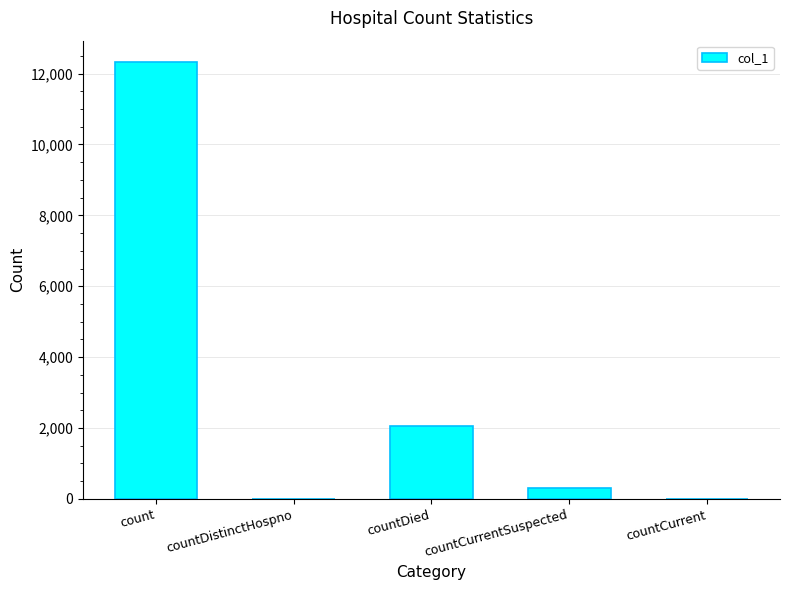

Reading right to left, extract all data points from this chart.

0	298	2054	0	12313